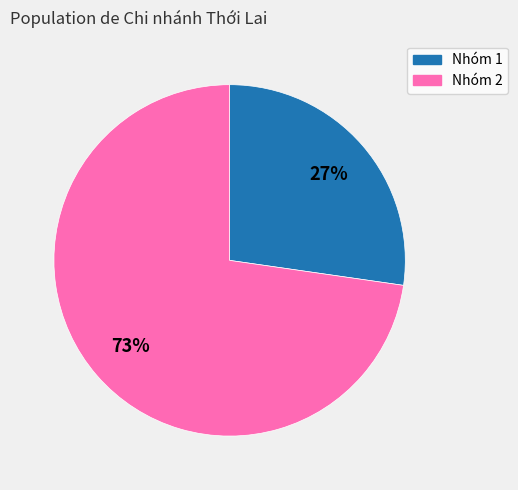

What is the largest slice in the pie chart?

Nhóm 2